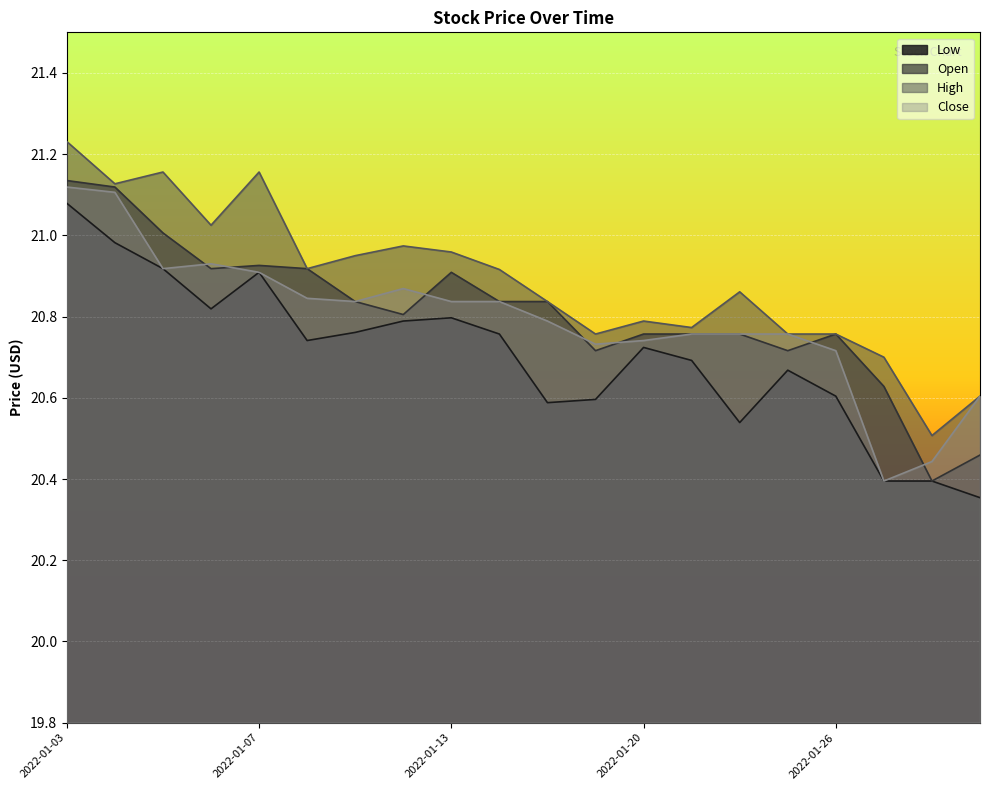

Which category has the lowest value in the Open series?

2022-01-28